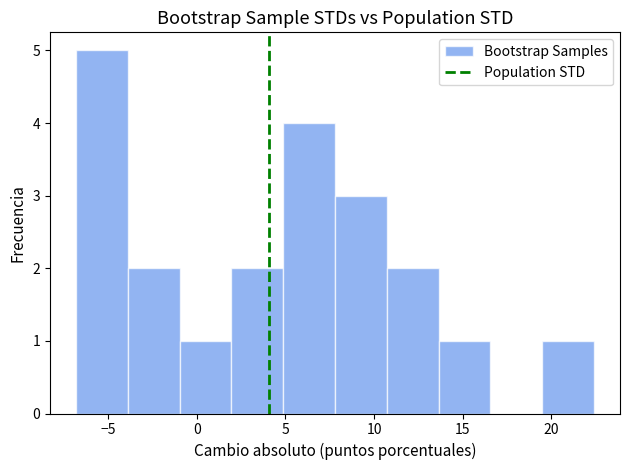

Reading left to right, list every bar in this chart as the range it spans on the x-axis followed by its height. Neither the bar edges nor the heights are printed on the chart, so give them approximately, as read against the axes.

-7.0 to -4.0: 5
-4.0 to -1.0: 2
-1.0 to 2.0: 1
2.0 to 5.0: 2
5.0 to 8.0: 4
8.0 to 10.5: 3
10.5 to 13.5: 2
13.5 to 16.5: 1
16.5 to 19.5: 0
19.5 to 22.5: 1